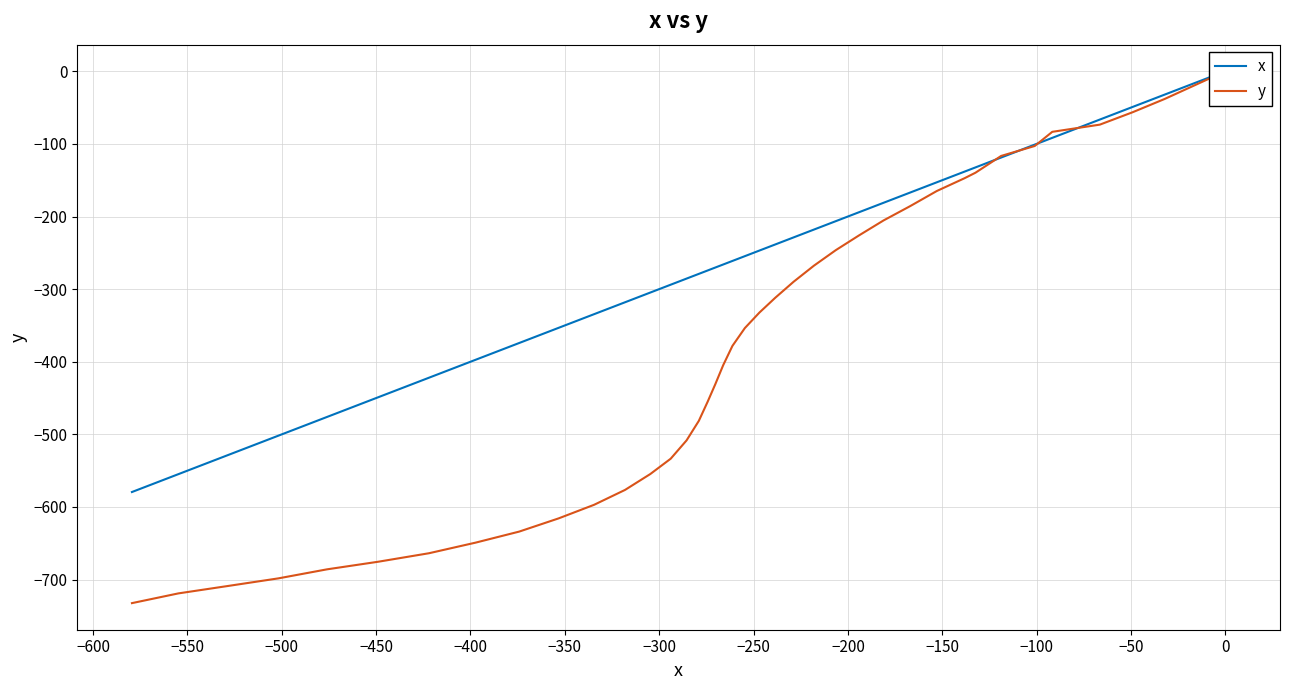

What is the value of the y point at the 34th from the left?

-663.7